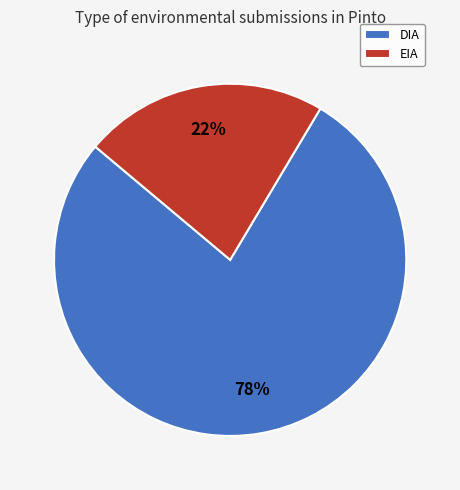

What is the ratio of the value at EIA to the value at DIA?

0.3